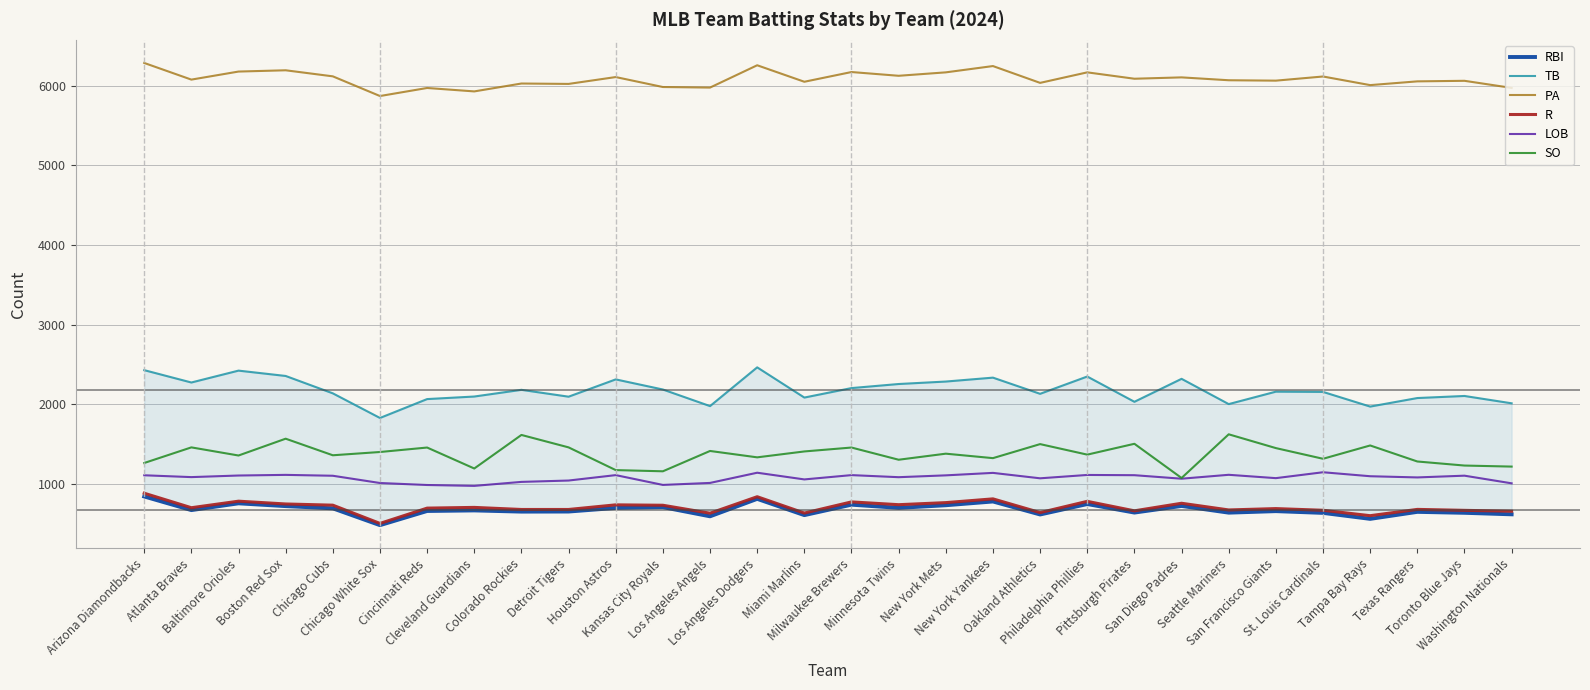

Between Chicago Cubs and St. Louis Cardinals, which series saw the biggest shift?

R